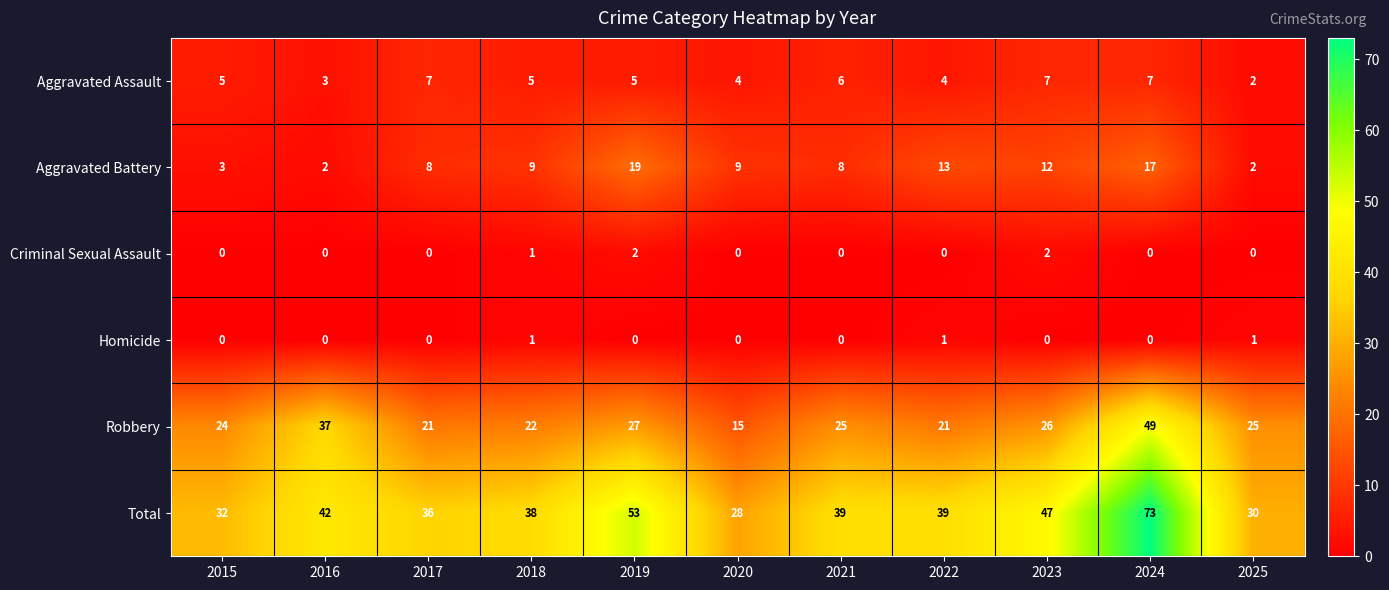

What is the total value across all series at 2024?

146